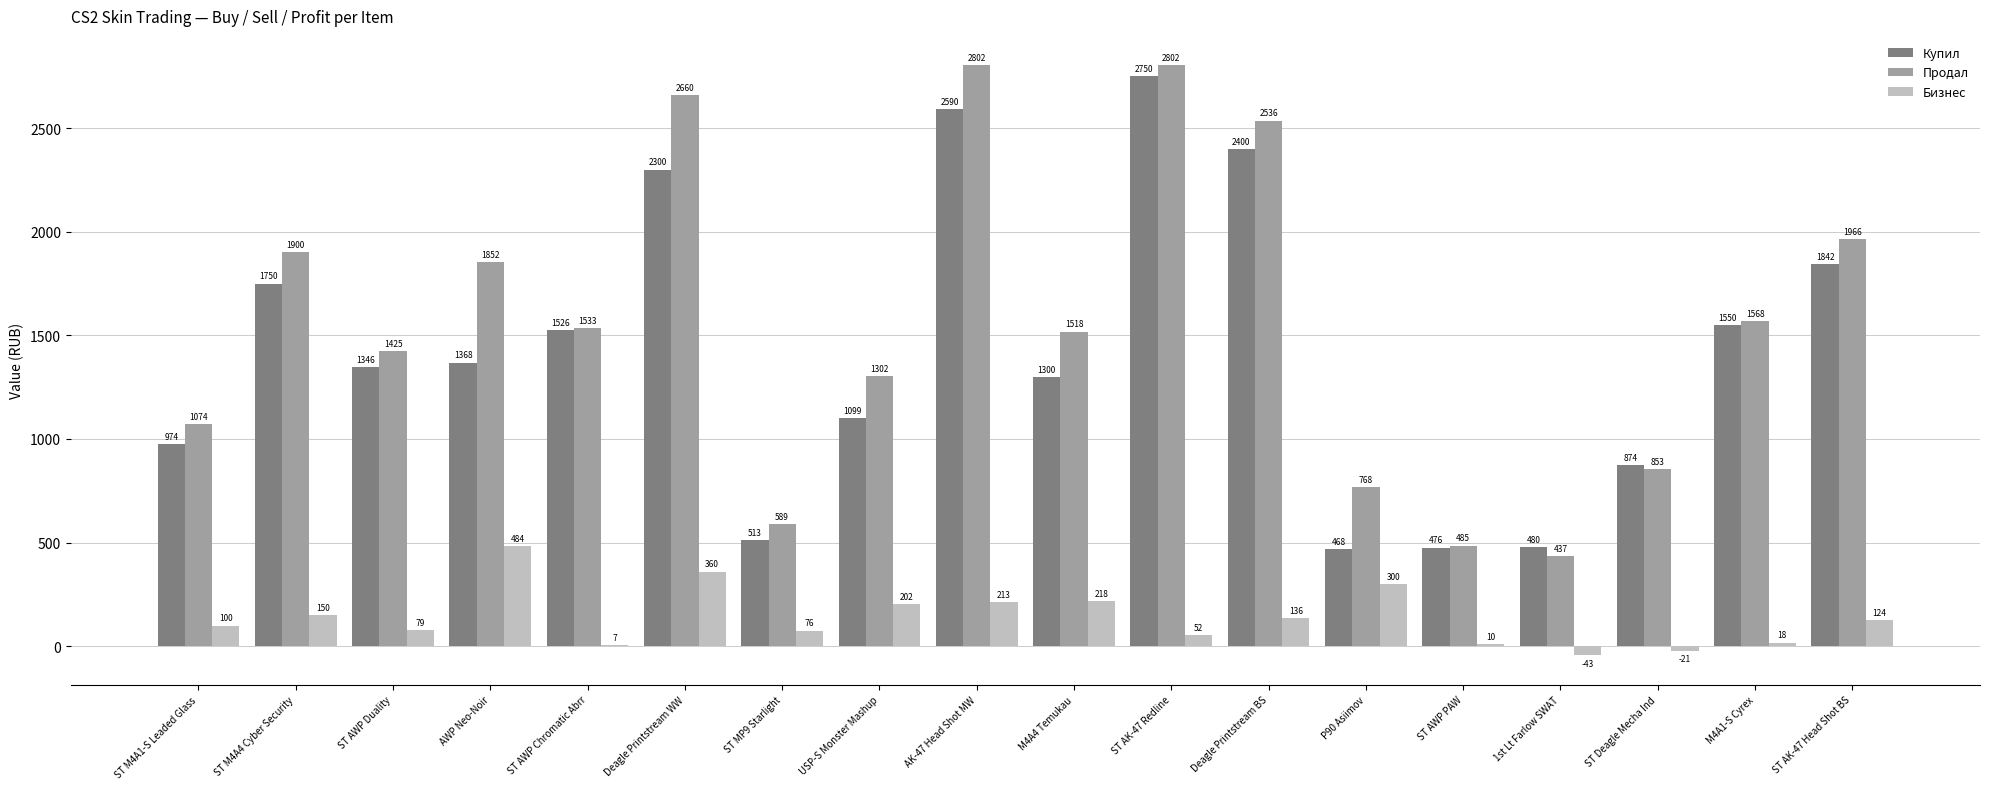

Which series has the largest total across all categories?

Продал